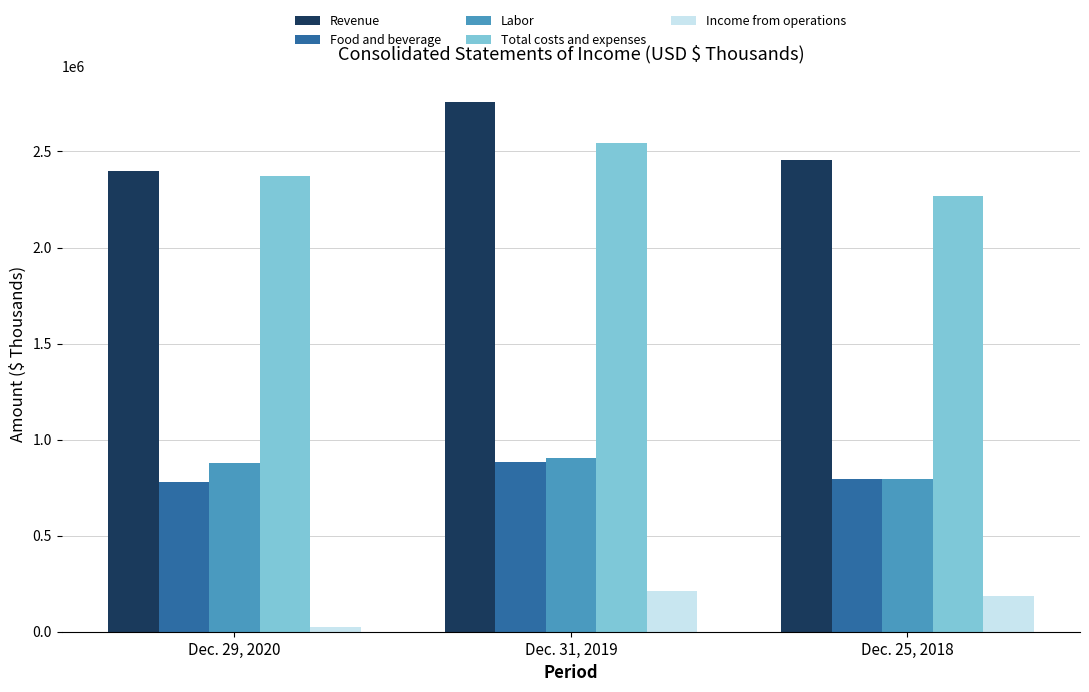

What is the maximum value for Food and beverage?

883357